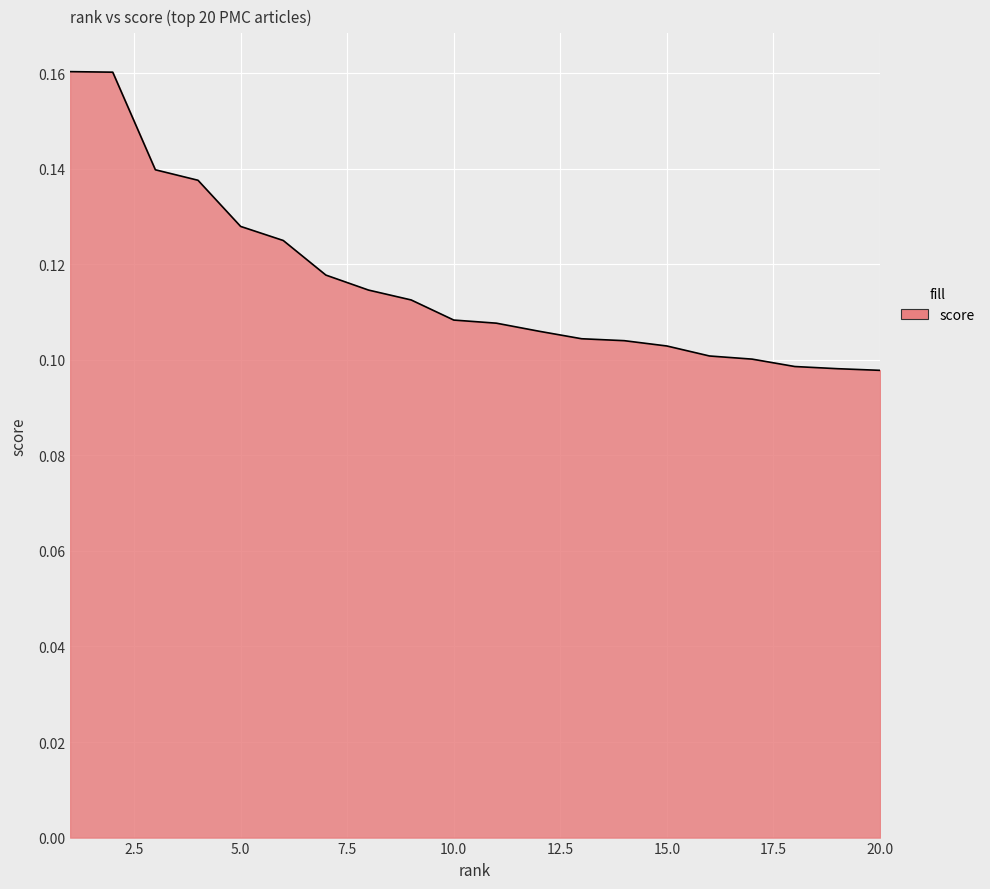

What is the value of the 10th point from the left?

0.1